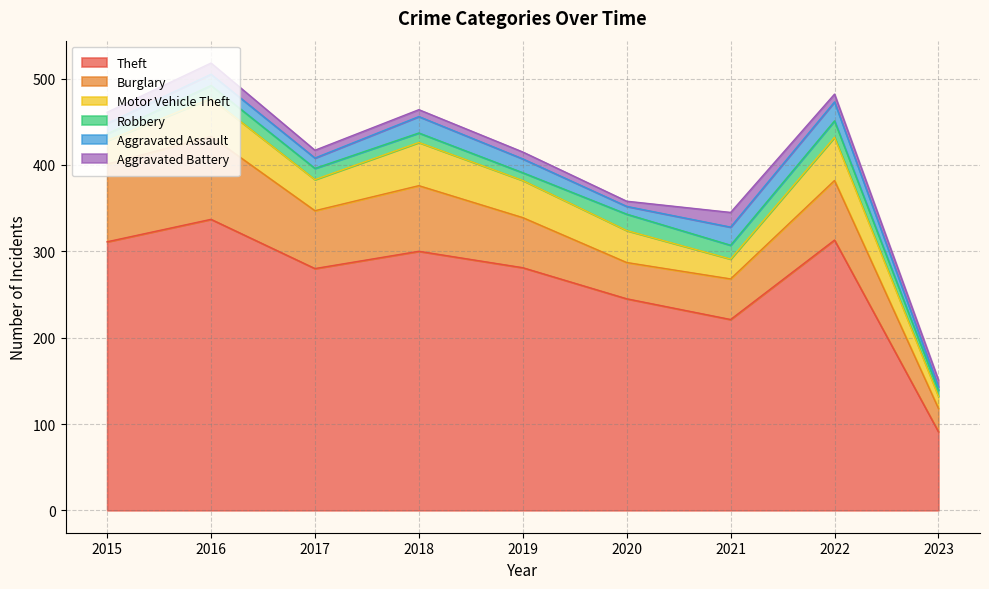

Where is Aggravated Battery nearest to the value 11?

2015